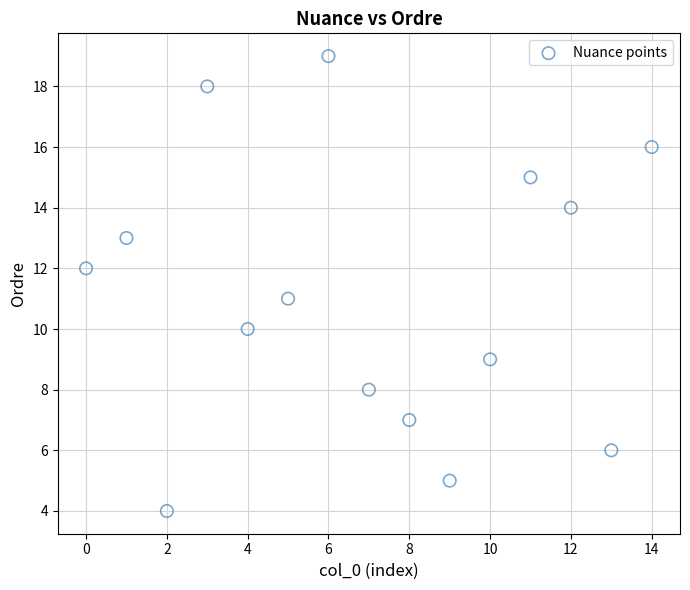

What is the range of Y values (max minus min)?

15